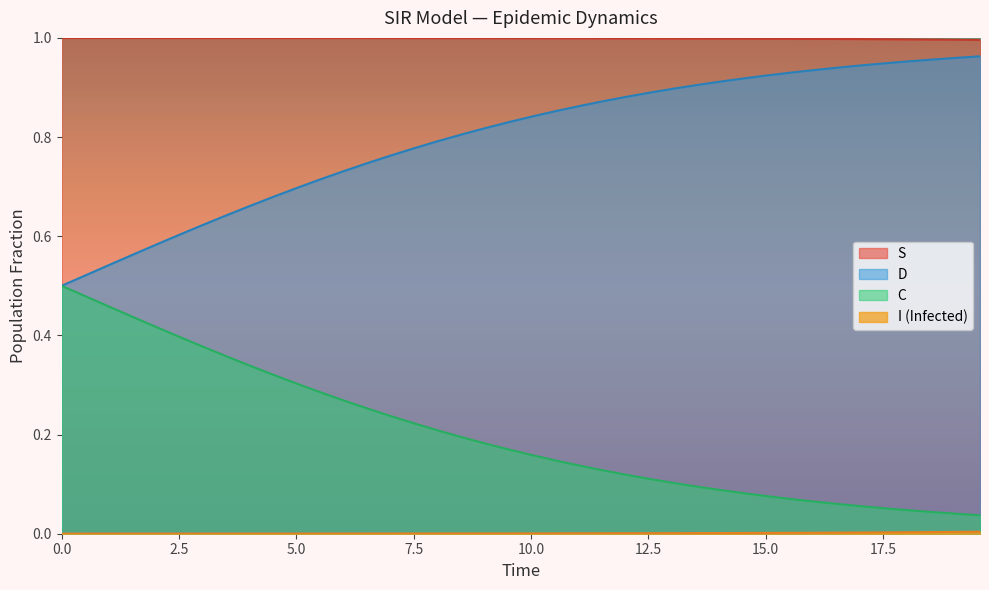

How many lines are shown in the chart?

4